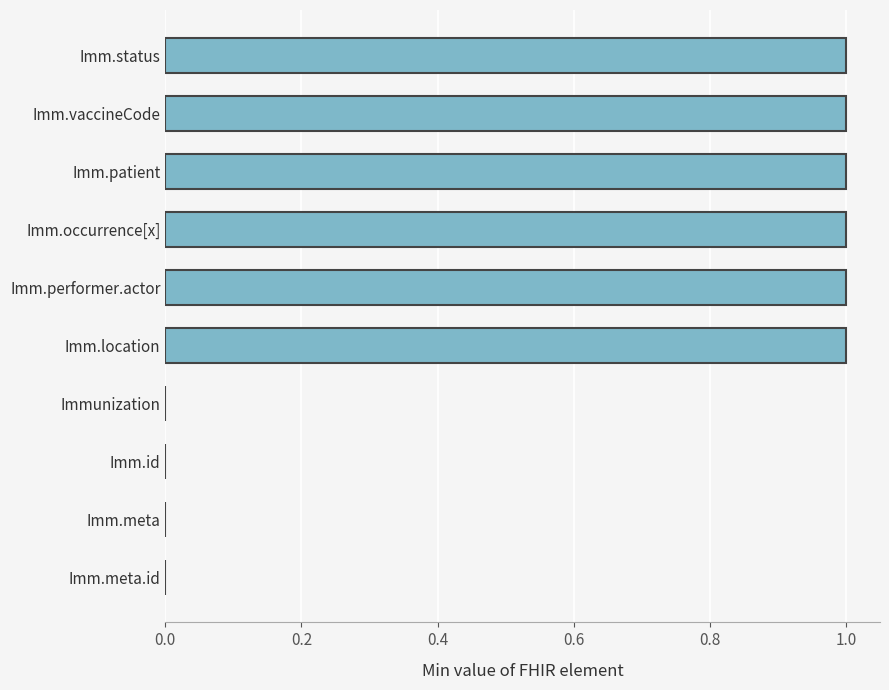

What is the sum of all values?

6